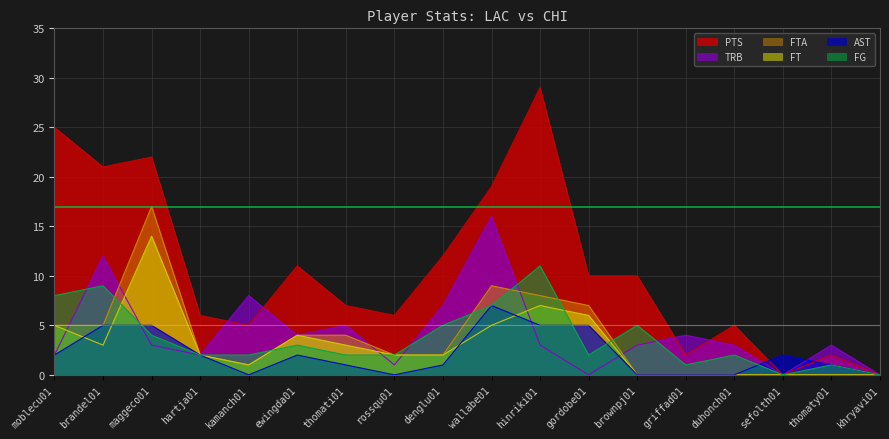

What are all the series names shown in the legend?

PTS, TRB, FTA, FT, AST, FG